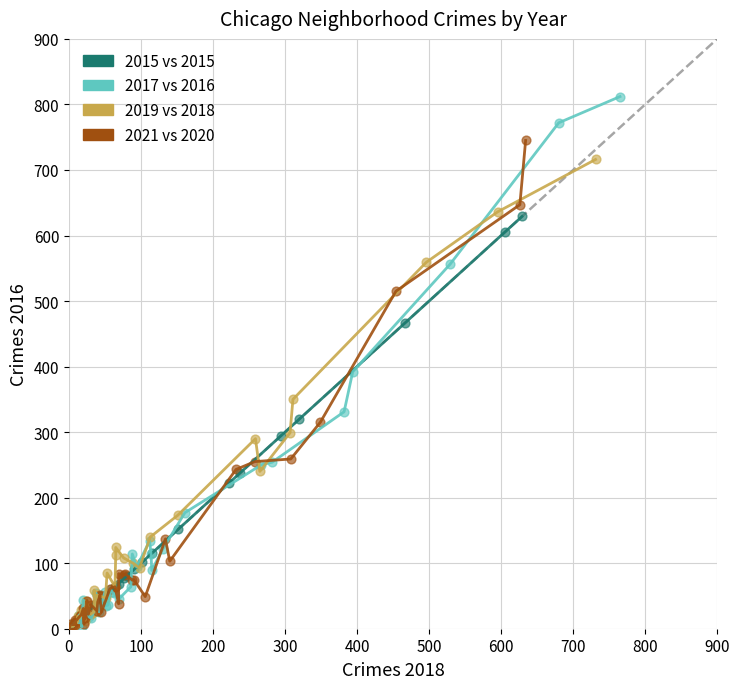

Which series has the largest Y range (max minus min)?

2017 vs 2016